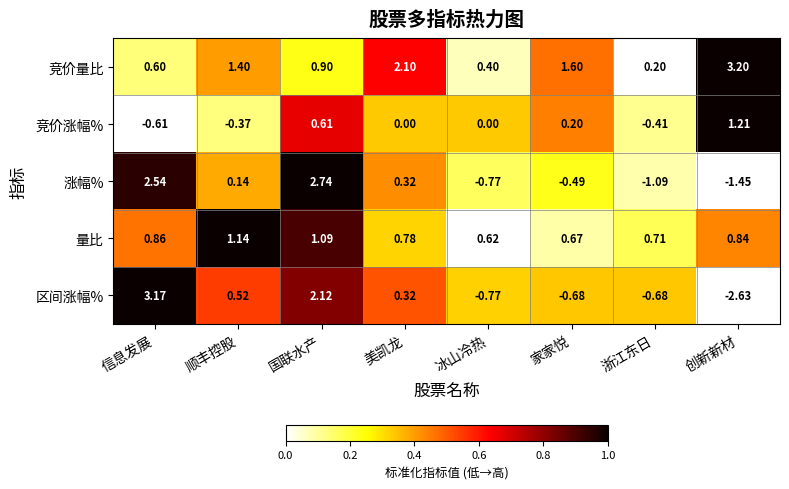

Which category has the lowest value in the 量比 series?

冰山冷热